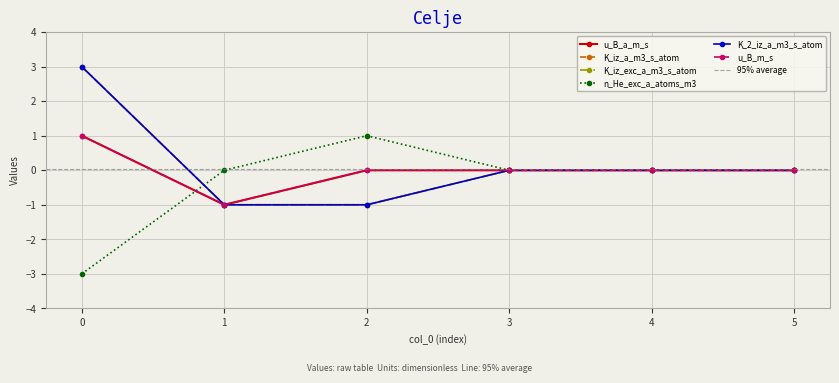

What is the greatest value displayed?

3